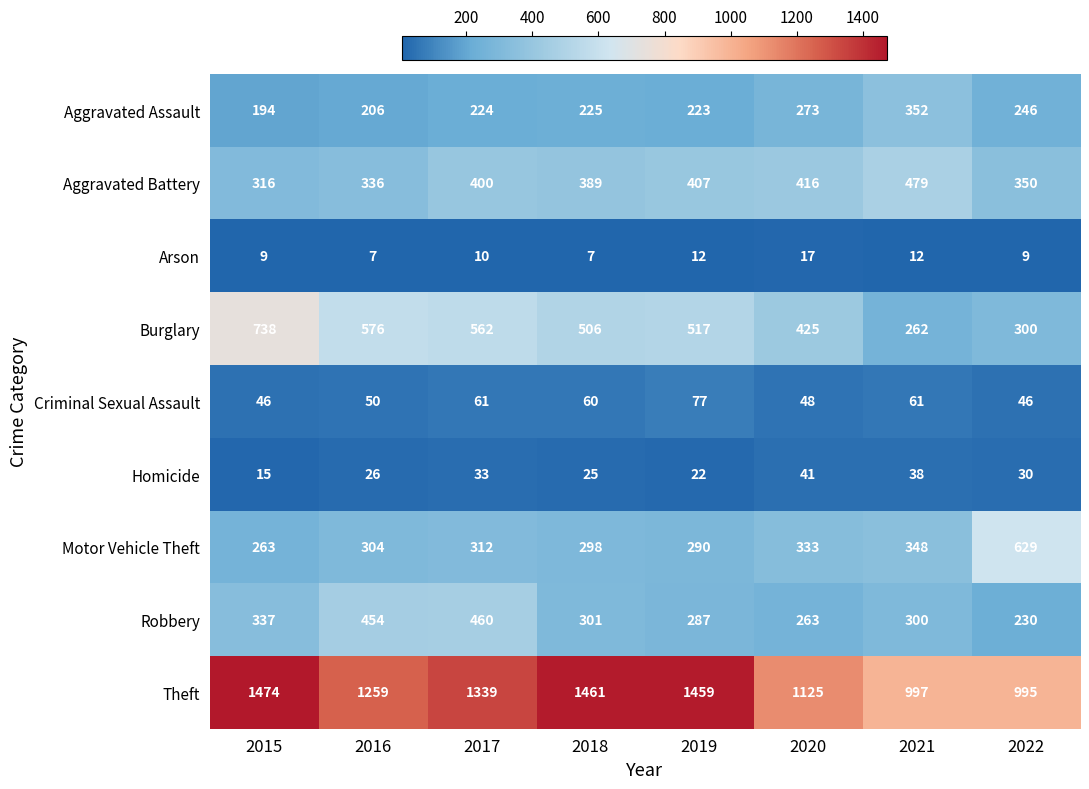

At which label is Homicide closest to 28?

2016